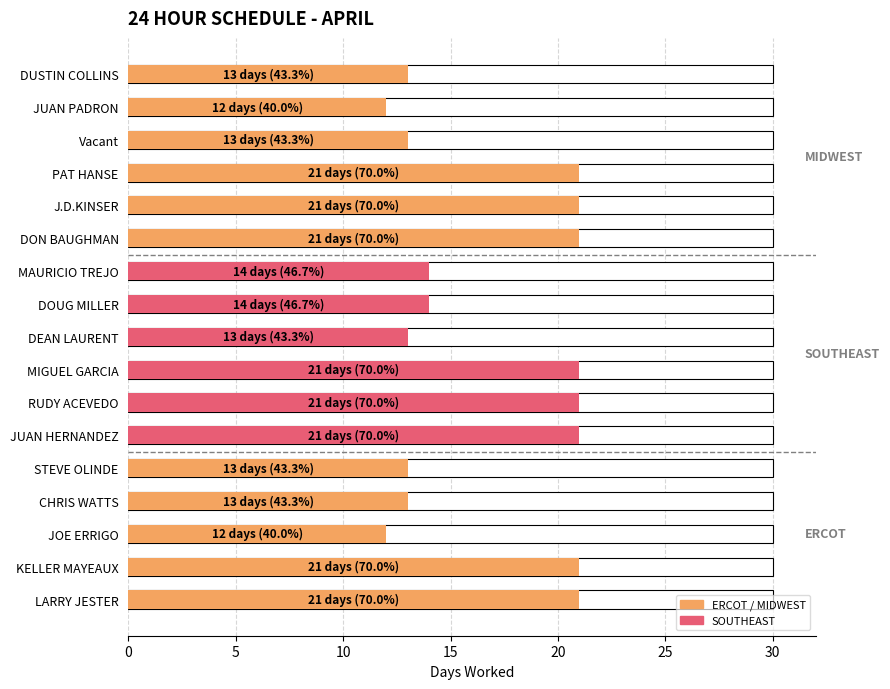

What is the label of the 10th bar from the right?

MIGUEL GARCIA